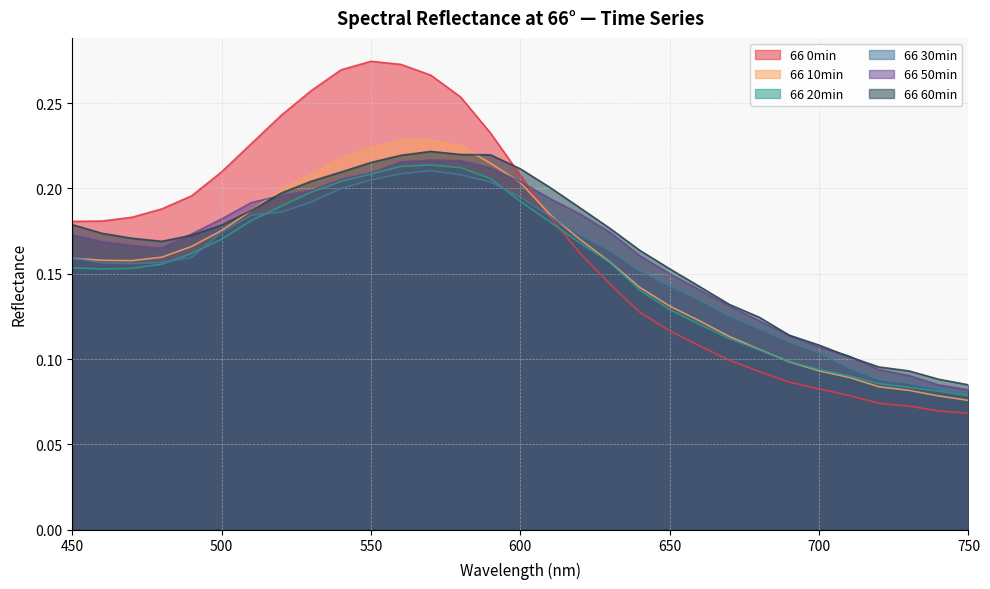

After their last crossing, which series has the higher values: 66 50min or 66 60min?

66 60min